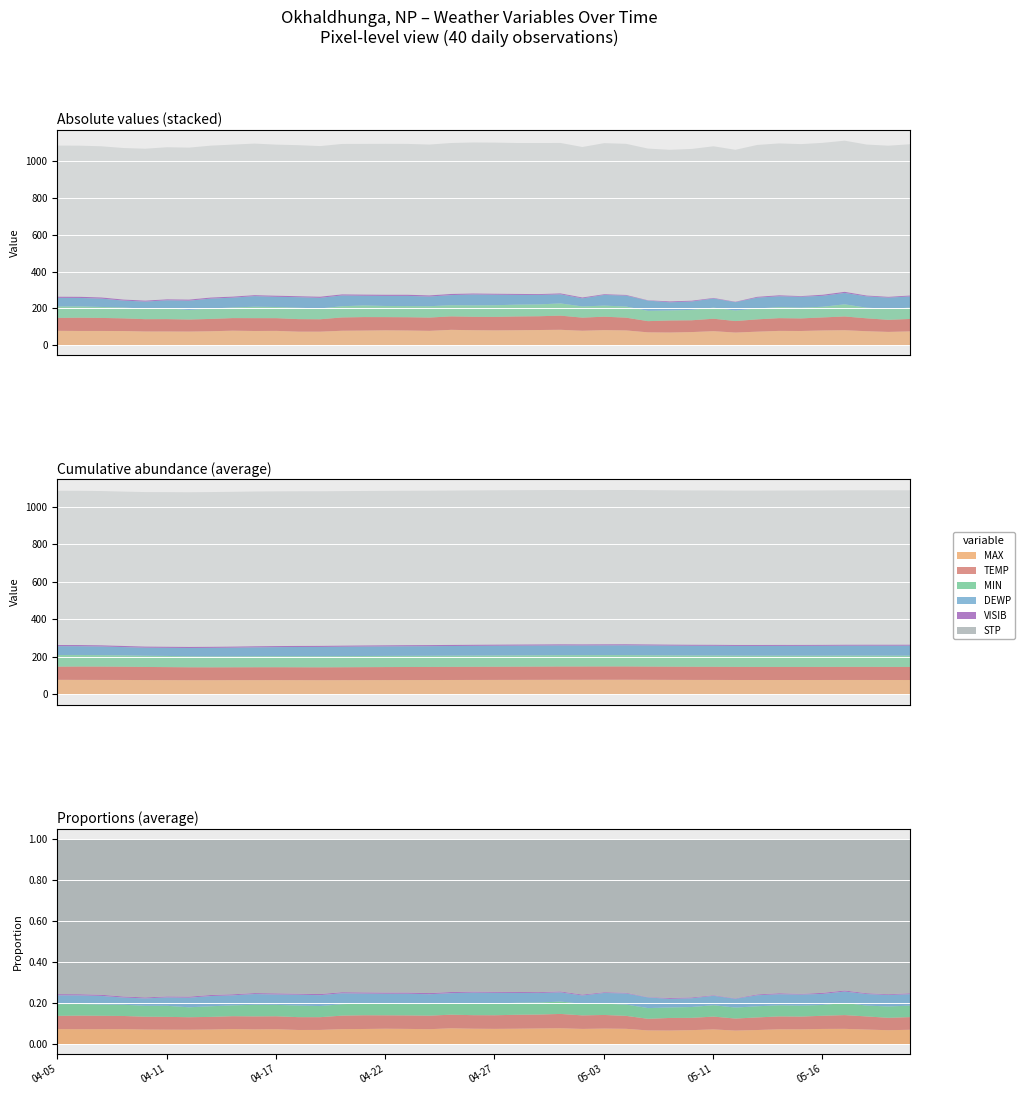

Rank the categories by DEWP value from lowest to highest.

2024-04-08, 2024-04-10, 2024-05-02, 2024-04-11, 2024-05-09, 2024-04-07, 2024-05-10, 2024-05-12, 2024-04-06, 2024-04-05, 2024-04-30, 2024-05-11, 2024-04-12, 2024-04-29, 2024-04-24, 2024-04-21, 2024-04-28, 2024-04-14, 2024-04-13, 2024-04-22, 2024-04-25, 2024-04-23, 2024-04-17, 2024-05-07, 2024-04-27, 2024-04-18, 2024-04-19, 2024-04-16, 2024-05-03, 2024-04-20, 2024-05-13, 2024-05-14, 2024-05-15, 2024-04-26, 2024-05-06, 2024-05-16, 2024-05-20, 2024-05-21, 2024-05-19, 2024-05-18